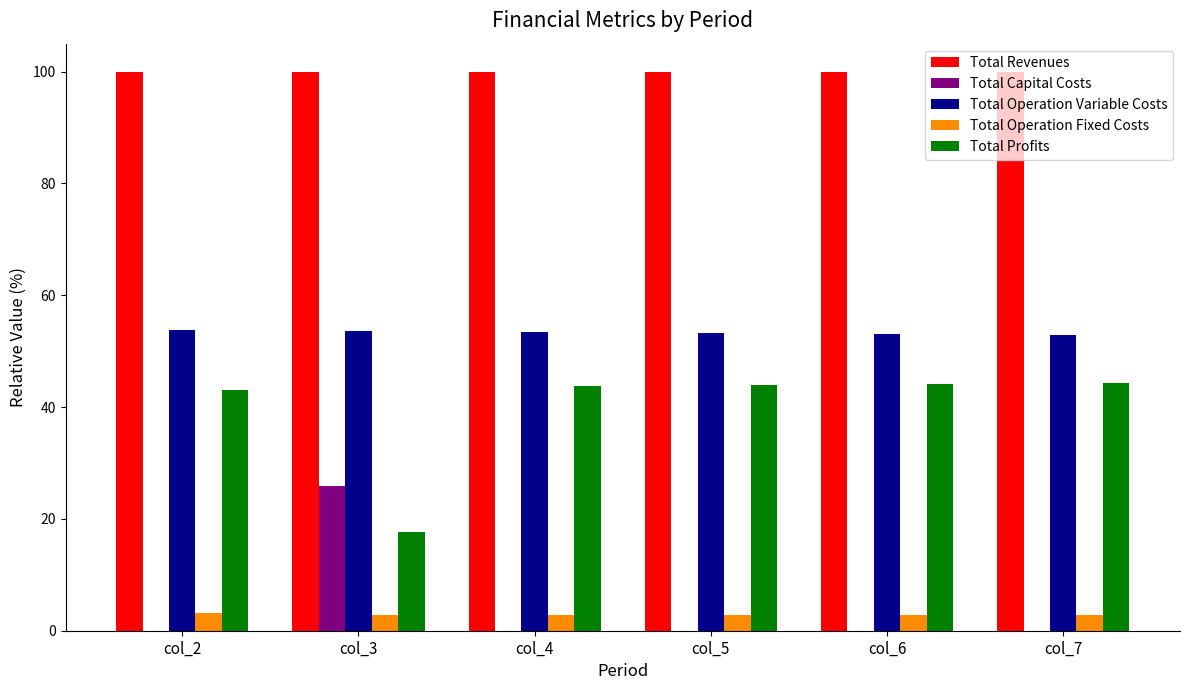

Are the bars grouped side by side (vs. stacked)?

Yes